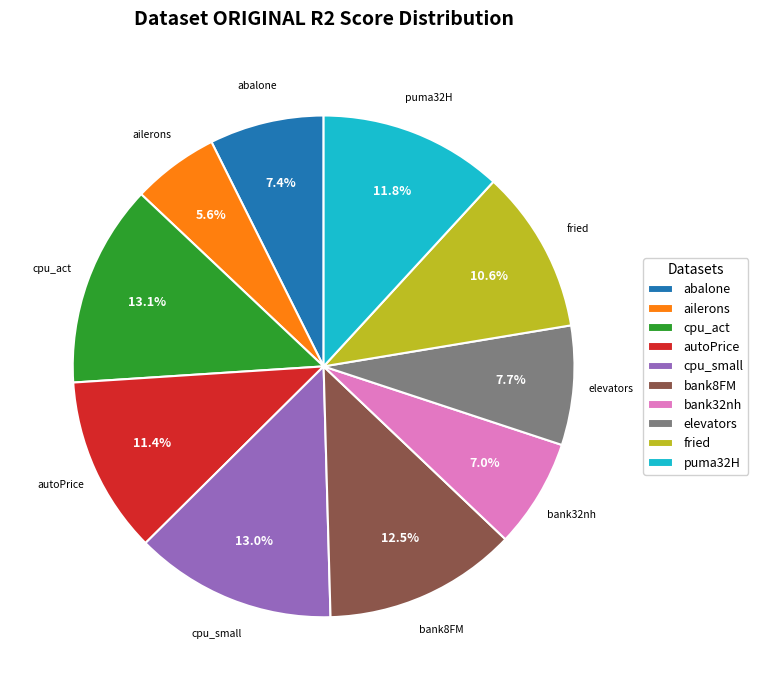

How many slices are in this pie chart?

10